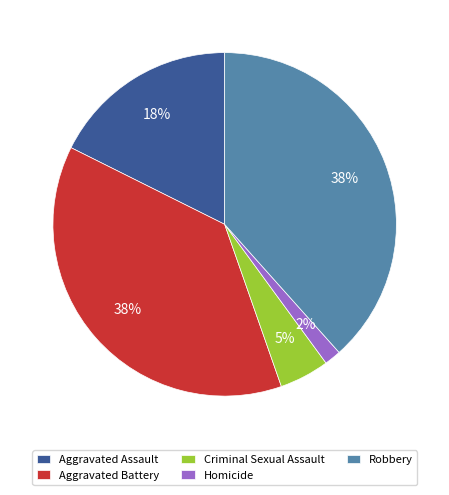

To the nearest percent, what is the average slice percentage?

20%